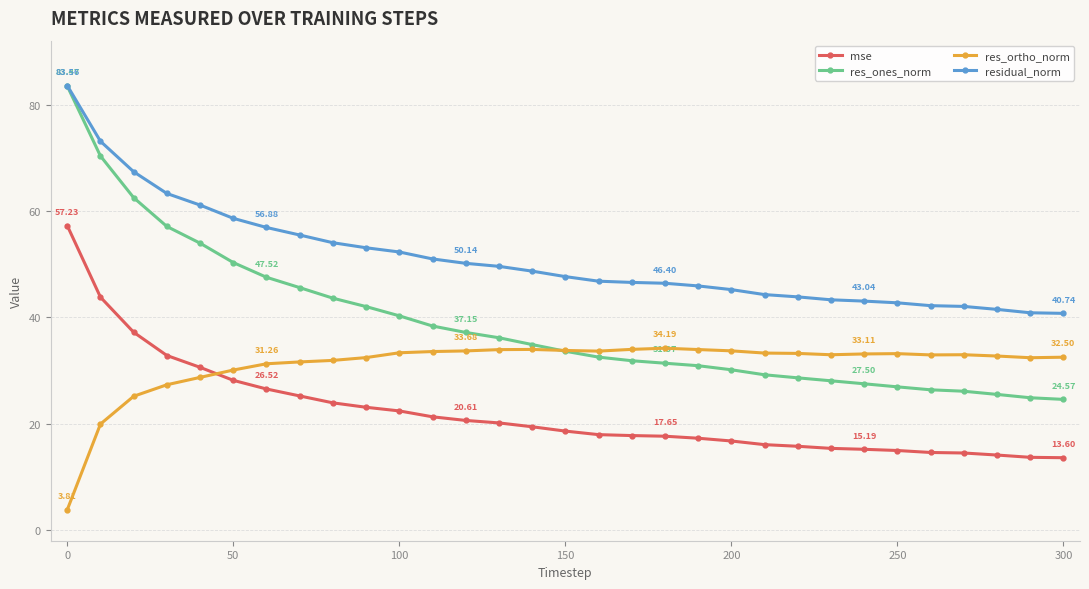

True or false: res_ortho_norm has more than 0 points higher than both neighbors.

True